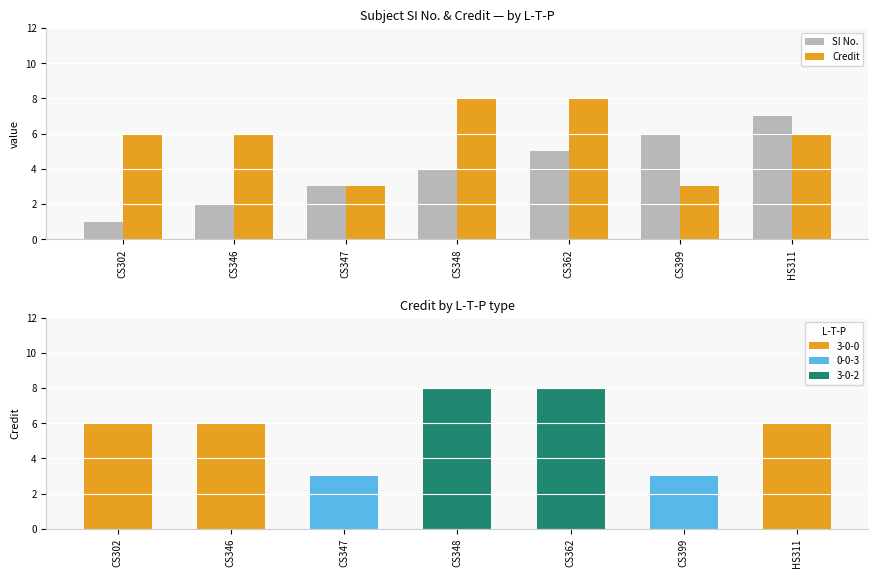

At CS362, list the series in order from largest to smallest.

Credit, SI No.